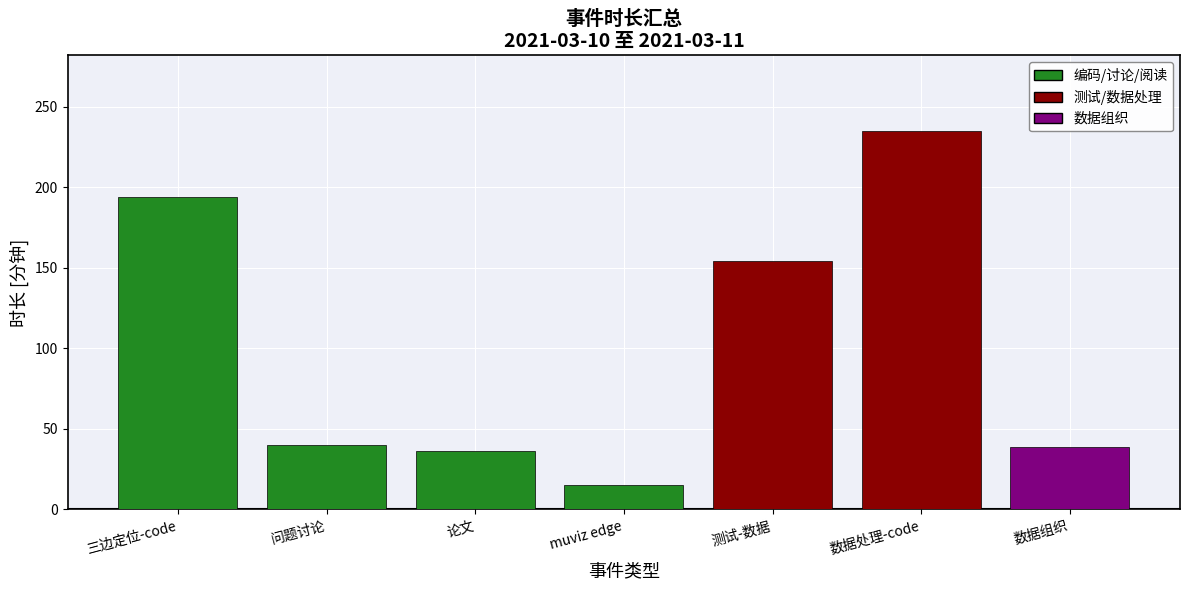

At which category does the chart reach its peak across all series?

数据处理-code